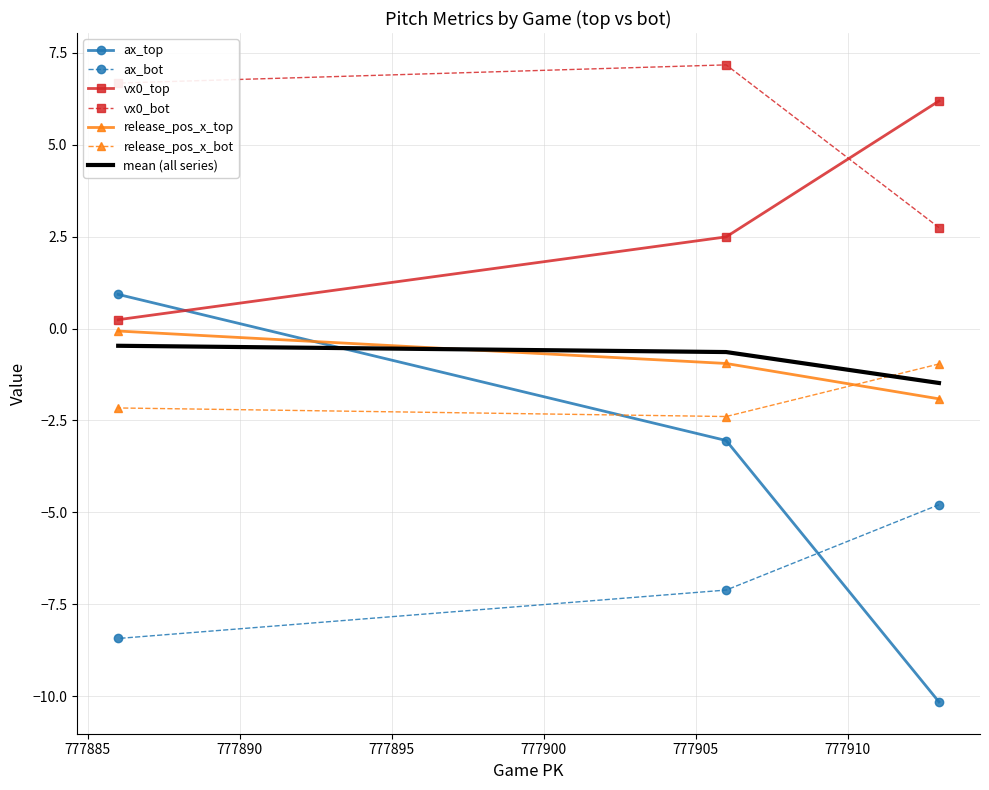

Is this an area chart (filled region under the line)?

No